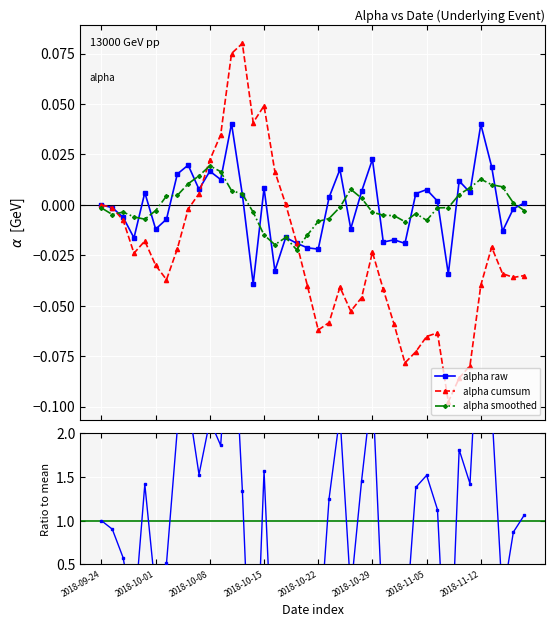

True or false: alpha cumsum has more than 1 points higher than both neighbors.

True